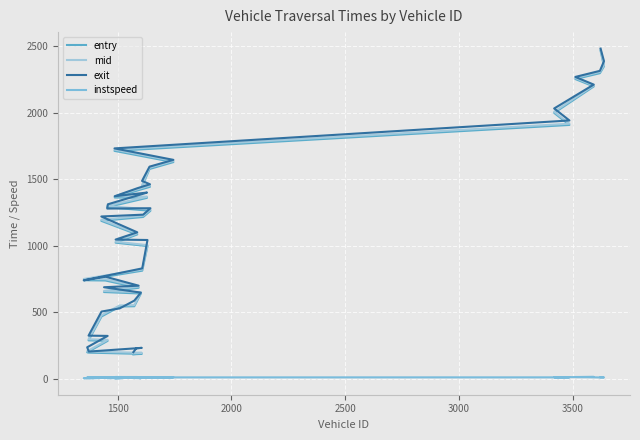

Count the number of categories in the chart.

40